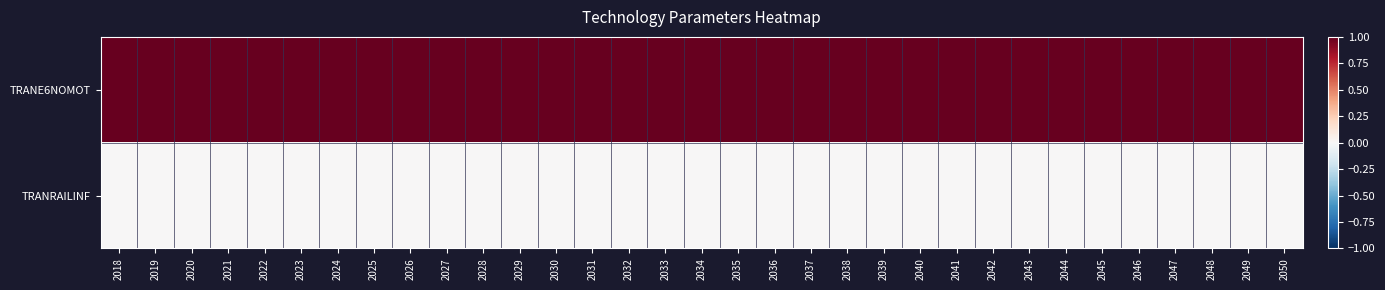

Which has a higher value, 2038 or 2044?

2038